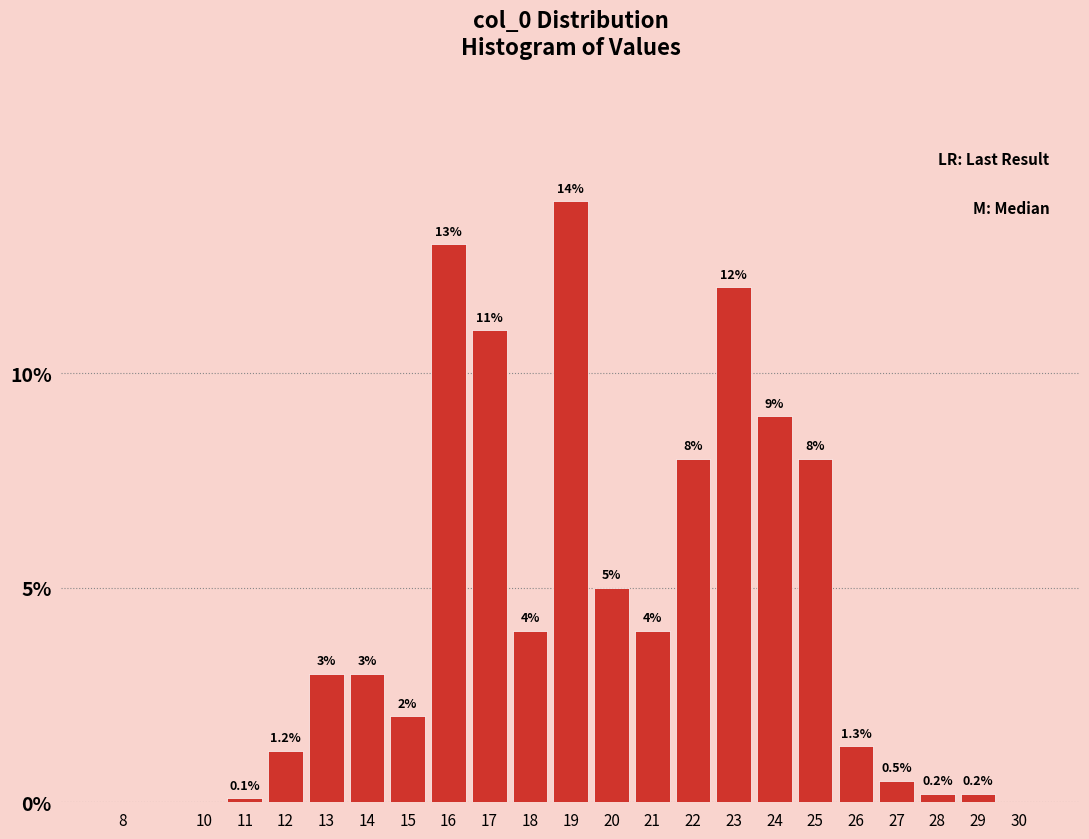

Reading right to left, transcribe all the data shown in this chart.

30=0.0	29=0.2	28=0.2	27=0.5	26=1.3	25=8.0	24=9.0	23=12.0	22=8.0	21=4.0	20=5.0	19=14.0	18=4.0	17=11.0	16=13.0	15=2.0	14=3.0	13=3.0	12=1.2	11=0.1	10=0.0	8=0.0